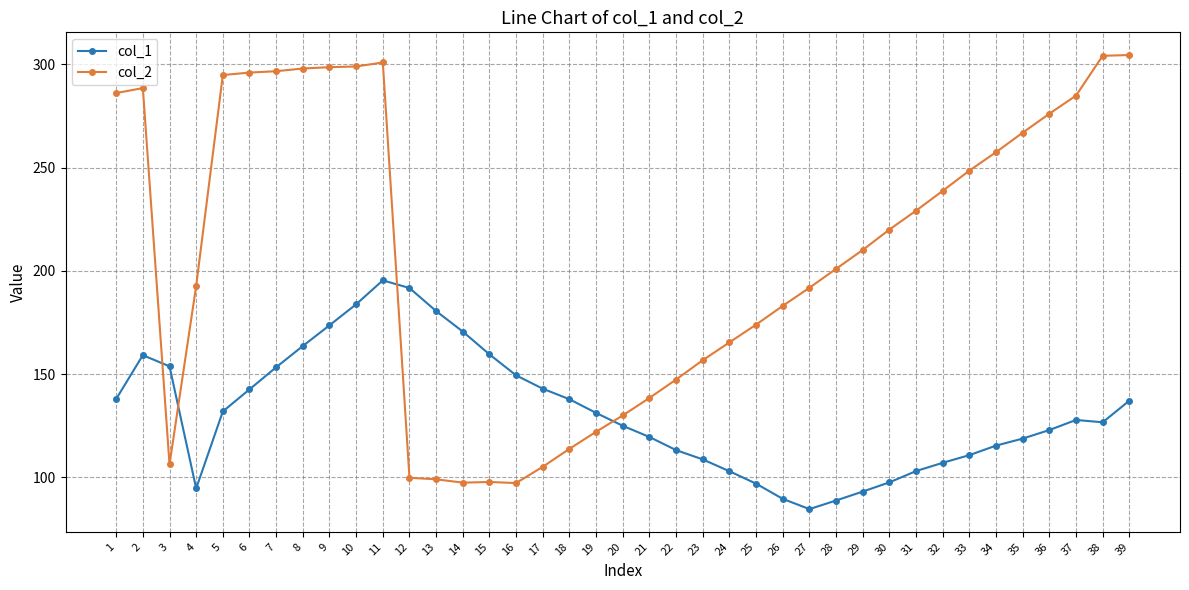

What is the total value across all series at 16?

246.7